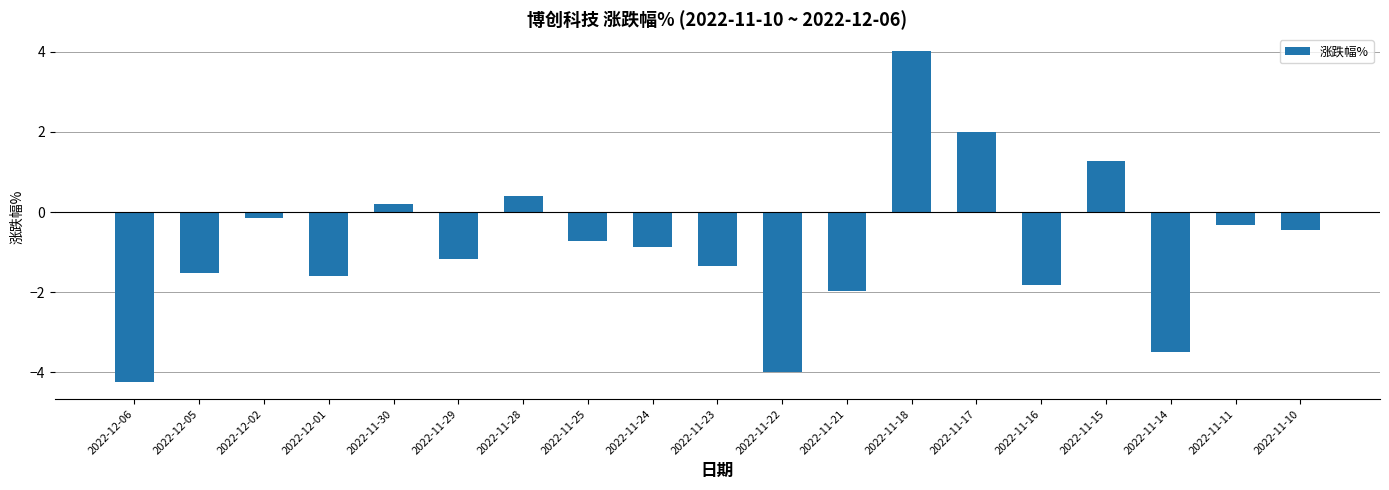

Between 2022-12-05 and 2022-11-28, which is larger?

2022-11-28